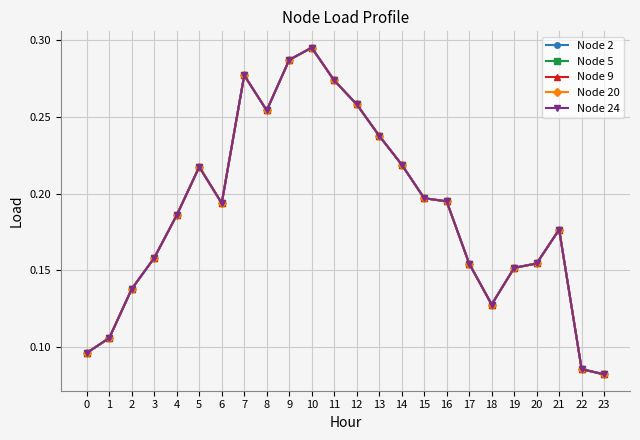

What are all the series names shown in the legend?

Node 2, Node 5, Node 9, Node 20, Node 24